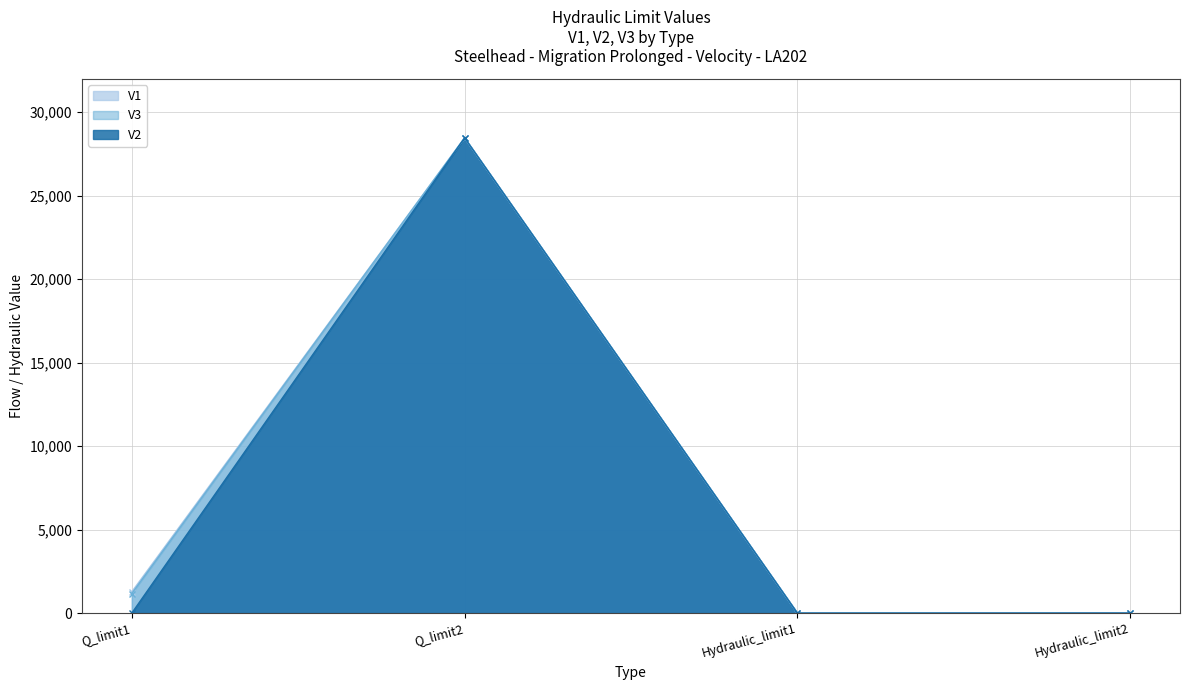

Does the chart display data point markers on the line(s)?

Yes